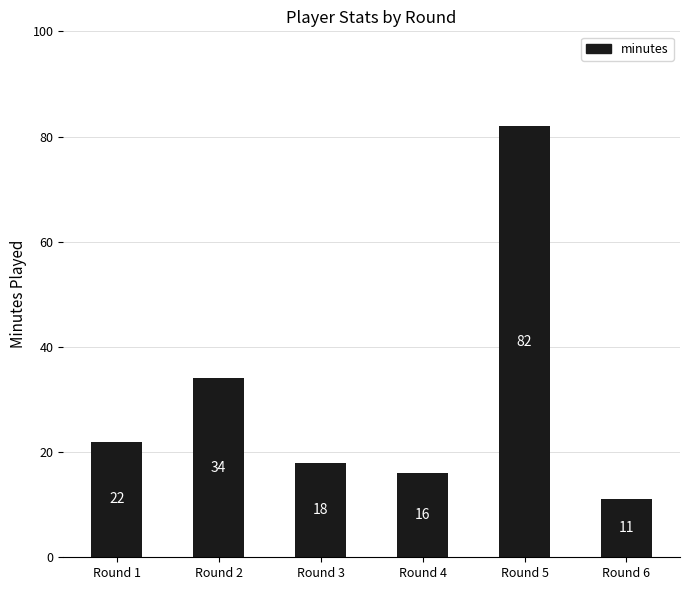

What is the value of the 6th bar from the left?

11